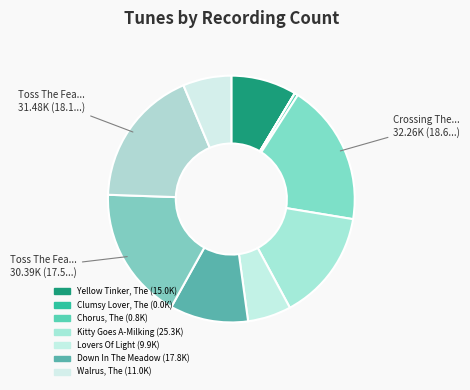

Rank the categories by value from highest to lowest.

Crossing The Shannon, Toss The Feathers (2), Toss The Feathers (1), Kitty Goes A-Milking, Down In The Meadow, Yellow Tinker, The, Walrus, The, Lovers Of Light, Chorus, The, Clumsy Lover, The